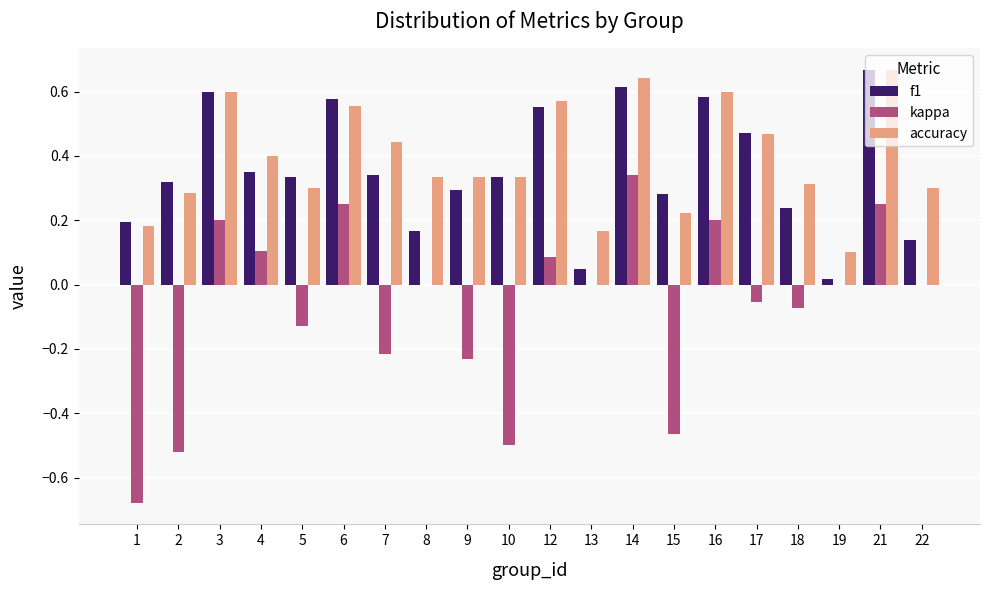

Which series changed the most between 8 and 13?

accuracy